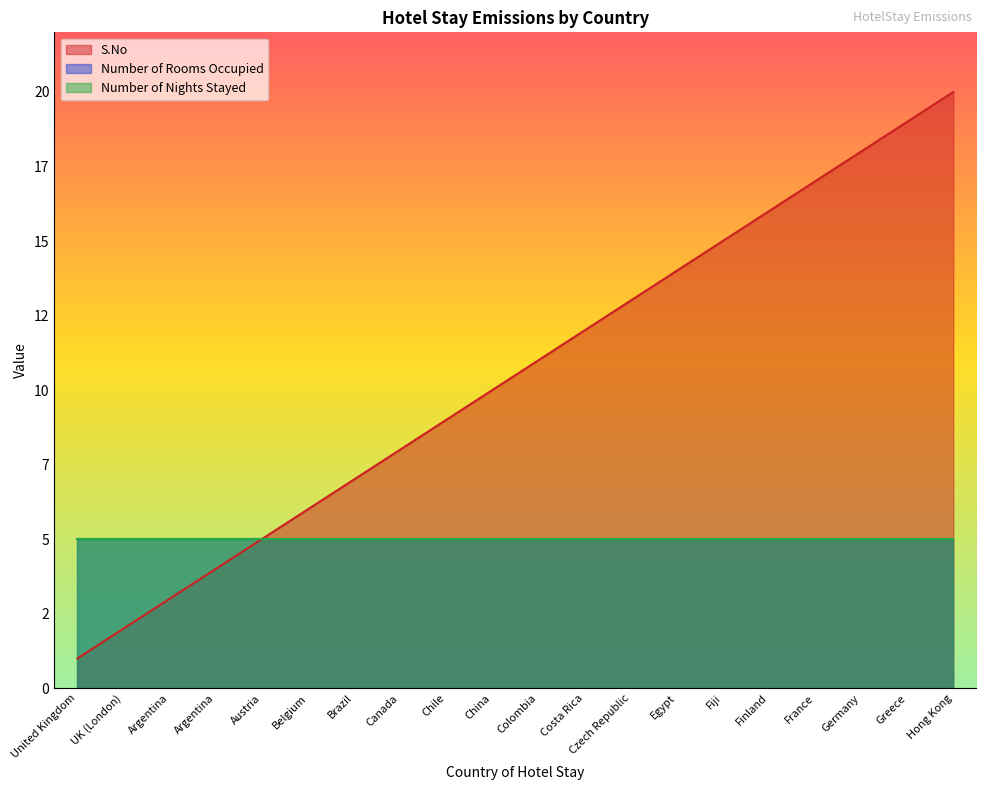

What is the total value across all series at UK (London)?

12